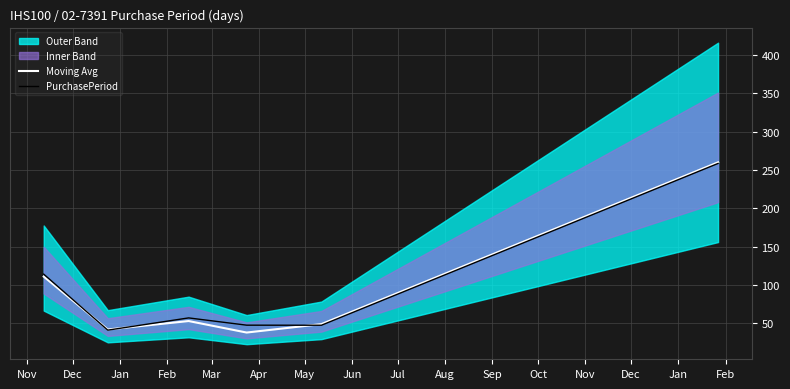

Which series has the largest total across all categories?

PurchasePeriod